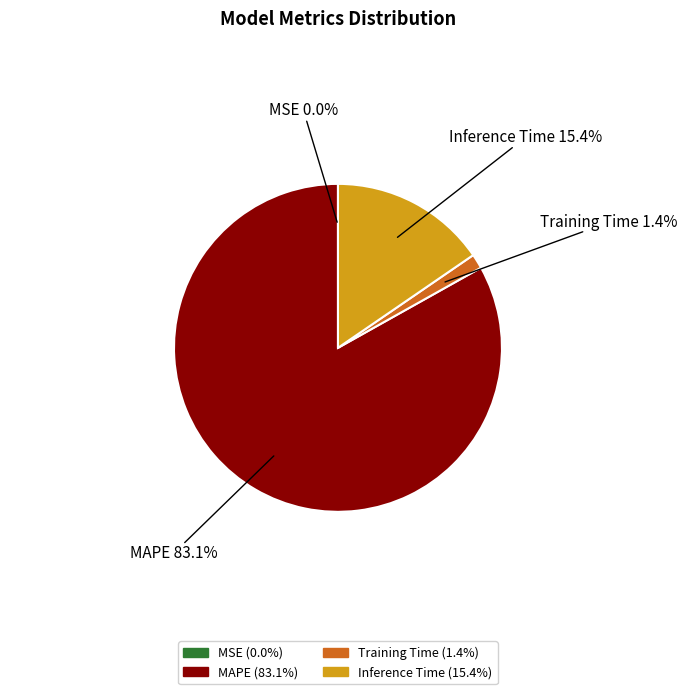

Is MAPE the majority of the pie?

Yes